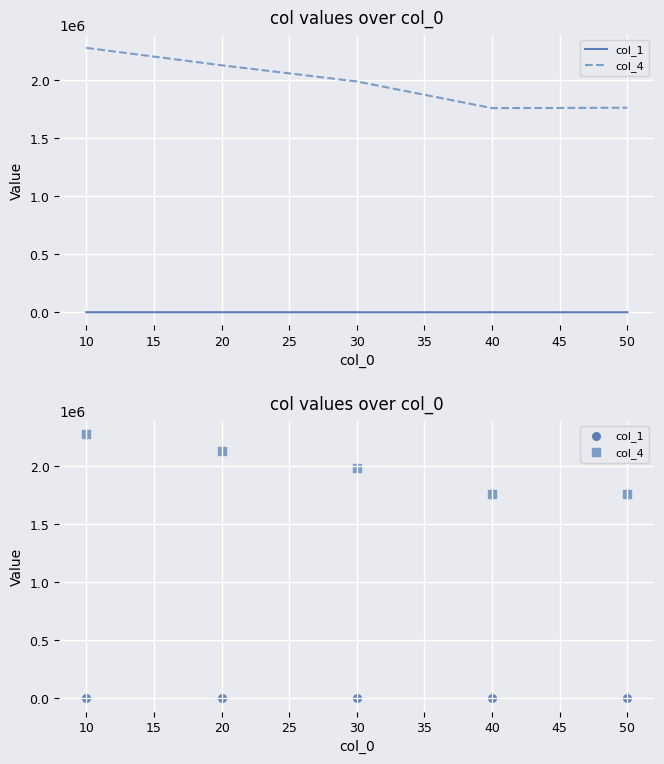

At how many categories does at least one series exceed 1572443?

5